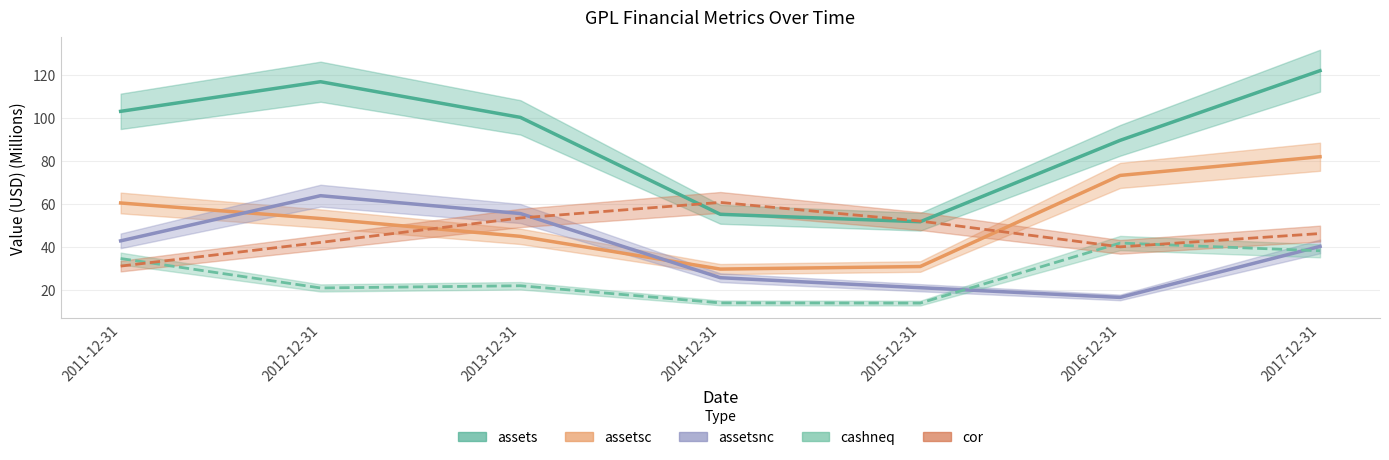

What is the highest value of the assetsnc series?

63.7